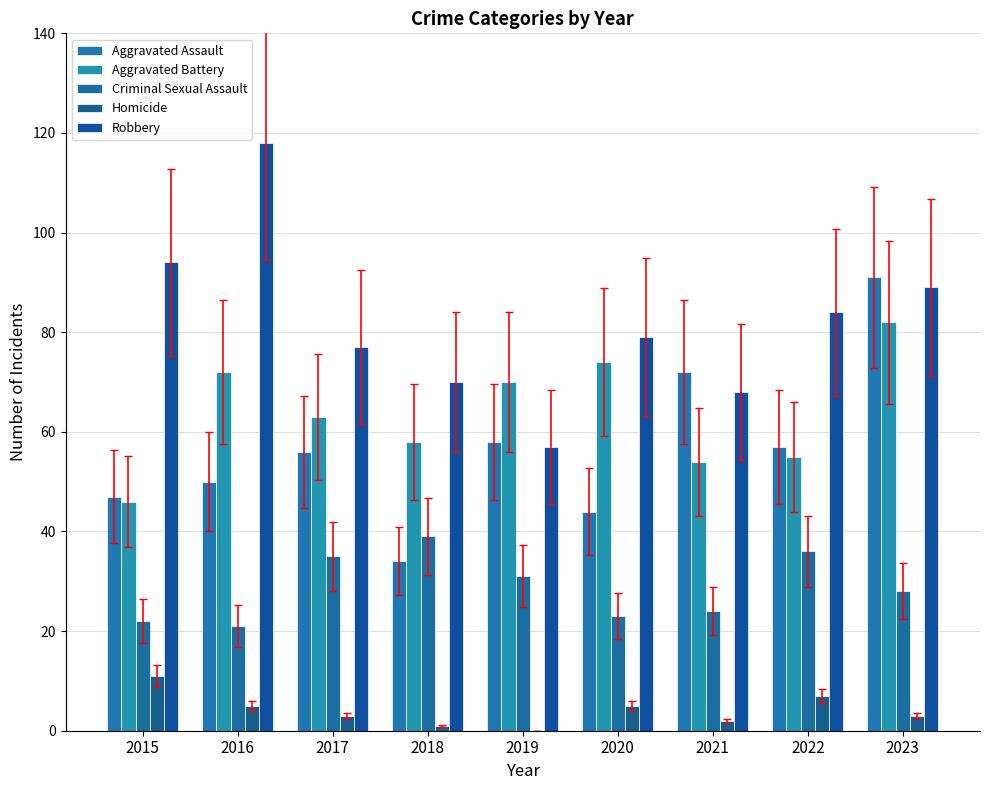

Which series has the largest range (max minus min)?

Robbery